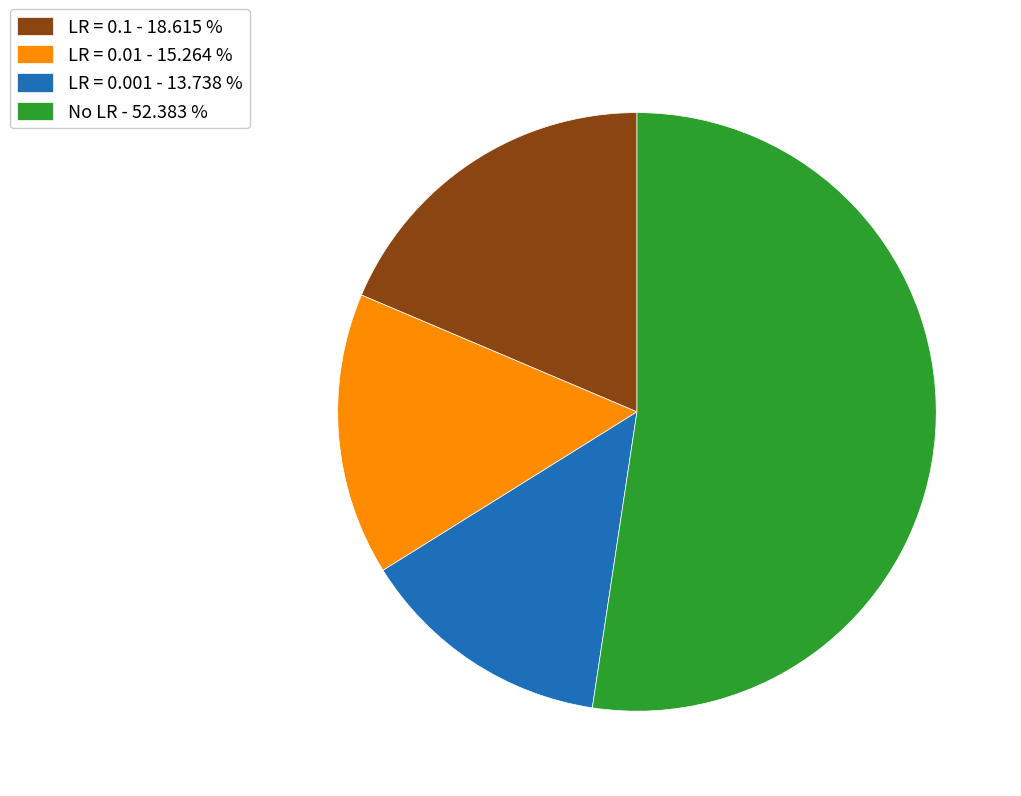

Rank the categories by value from lowest to highest.

LR = 0.001 - 13.738 %, LR = 0.01 - 15.264 %, LR = 0.1 - 18.615 %, No LR - 52.383 %